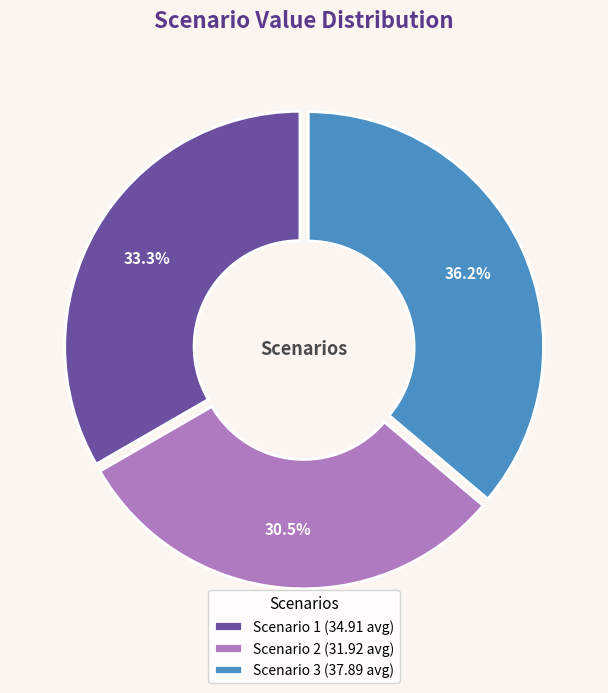

What percentage is NOT represented by Scenario 3 (37.89 avg)?

63.8%